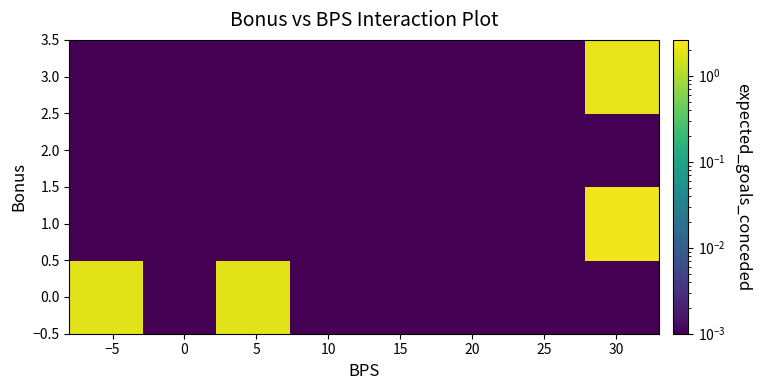

Reading right to left, what are all the values shown in this chart?

0.0: 0.0	0.0	0.0	0.0	0.0	1.8	0.0	1.9
1.0: 2.1	0.0	0.0	0.0	0.0	0.0	0.0	0.0
2.0: 0.0	0.0	0.0	0.0	0.0	0.0	0.0	0.0
3.0: 1.9	0.0	0.0	0.0	0.0	0.0	0.0	0.0